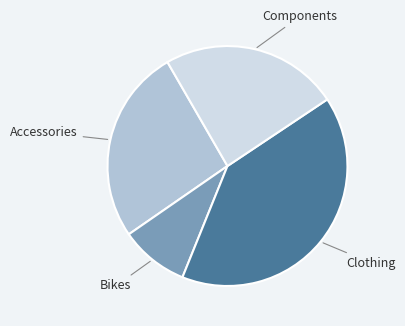

Does any single category account for the majority?

No